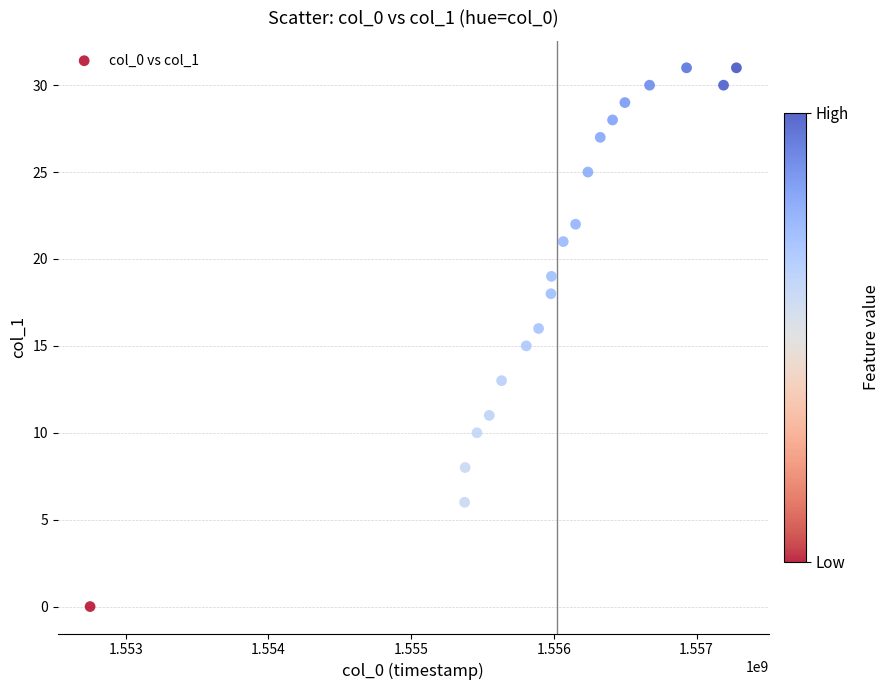

What is the range of Y values (max minus min)?

31